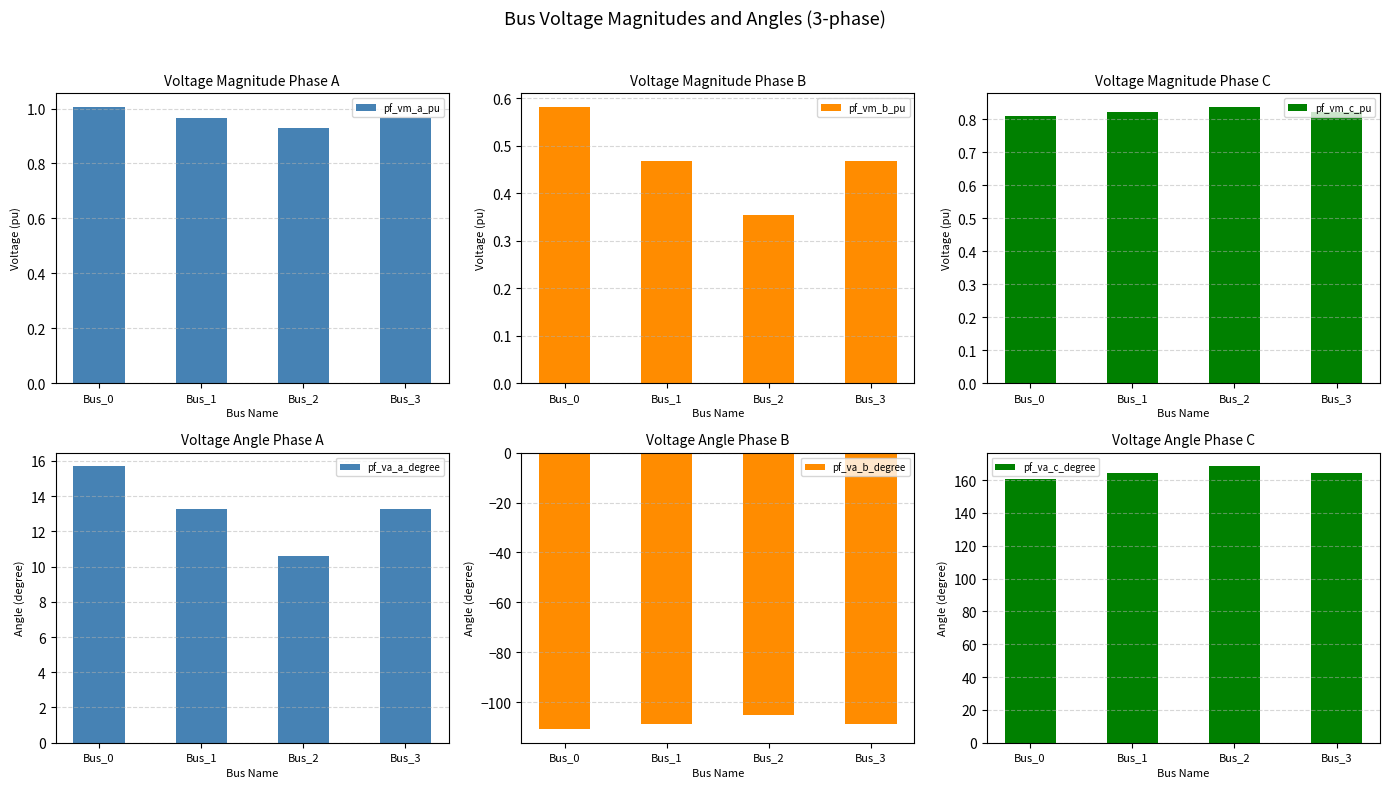

Read the pf_vm_a_pu value at Bus_0.

1.0